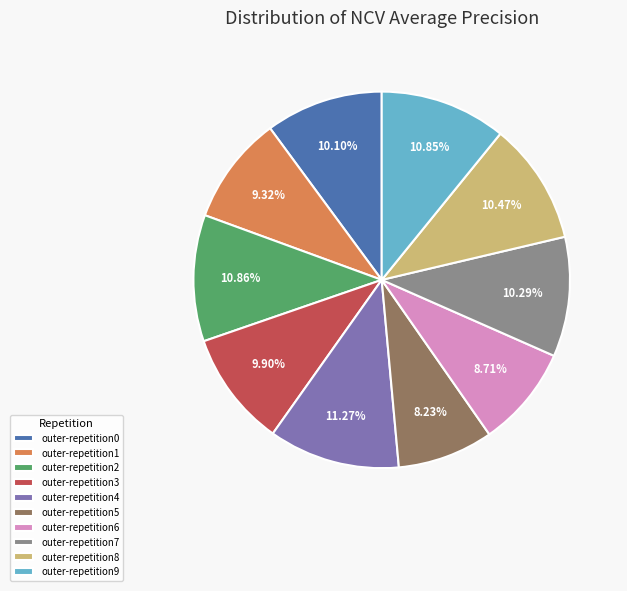

How many slices are in this pie chart?

10